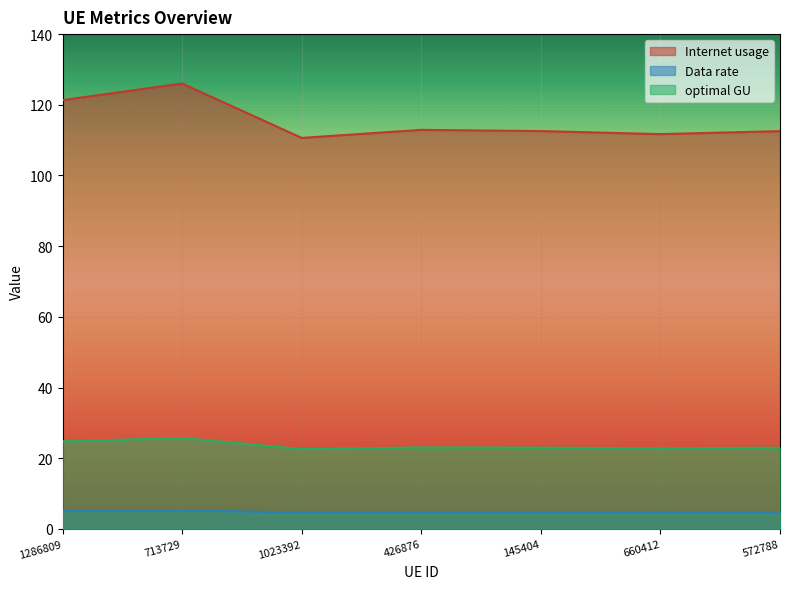

What is the label of the 7th point from the left?

572788